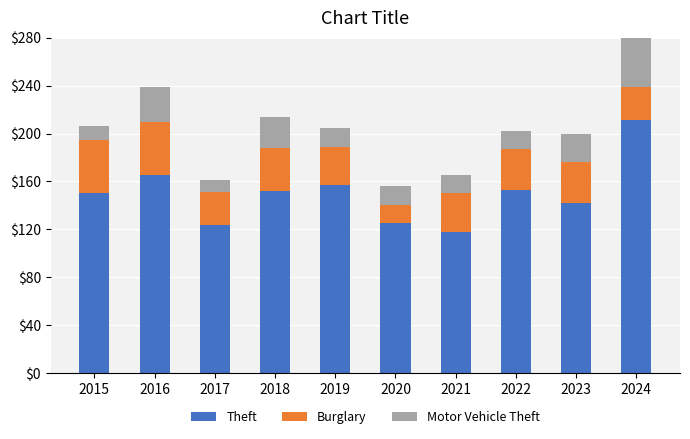

Where does the Theft series first go above 152?

2016